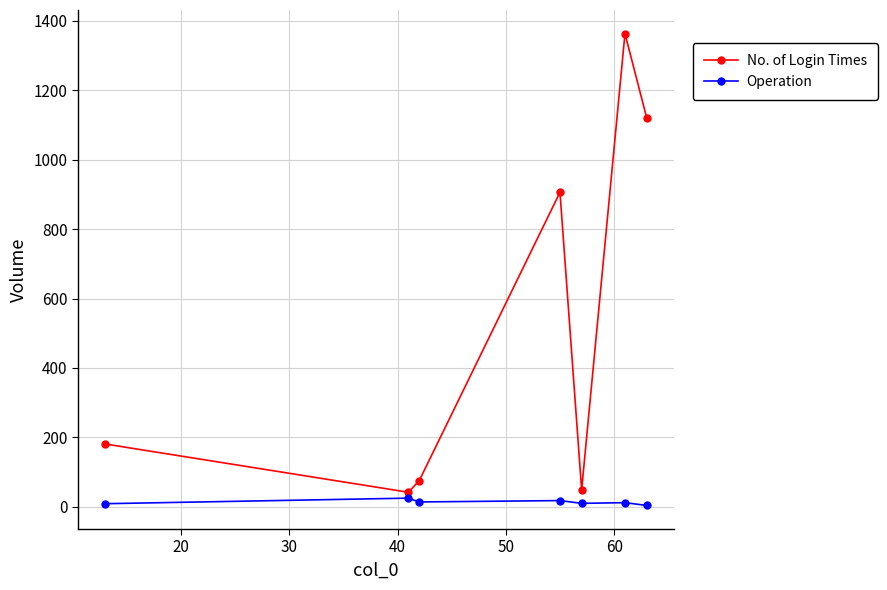

Which series has the largest range (max minus min)?

No. of Login Times